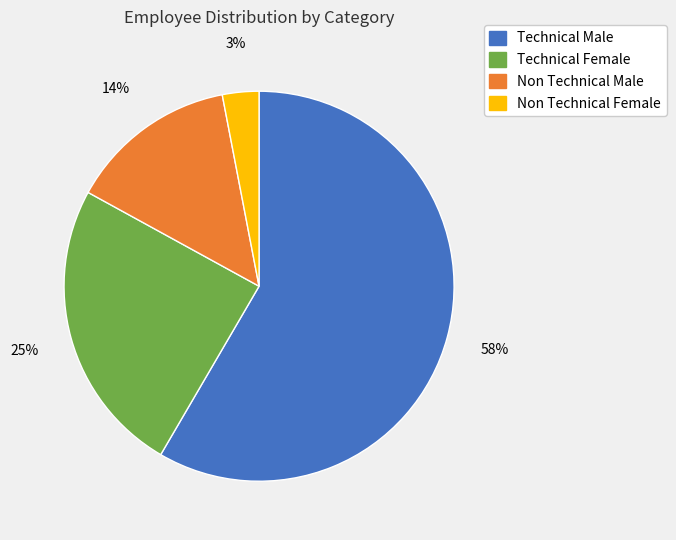

Rank the categories by value from highest to lowest.

Technical Male, Technical Female, Non Technical Male, Non Technical Female